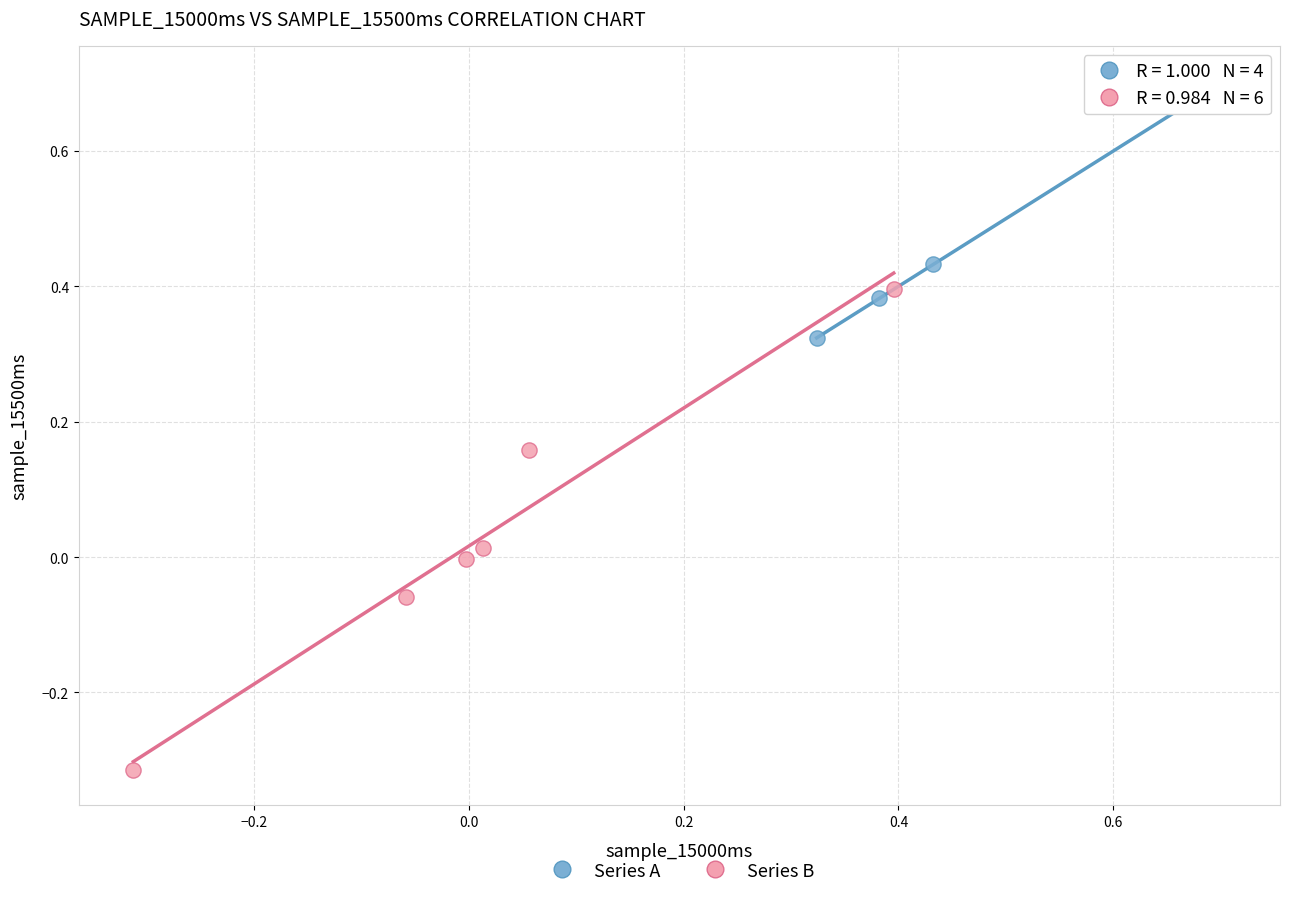

Which series has the widest spread of Y values?

Series B